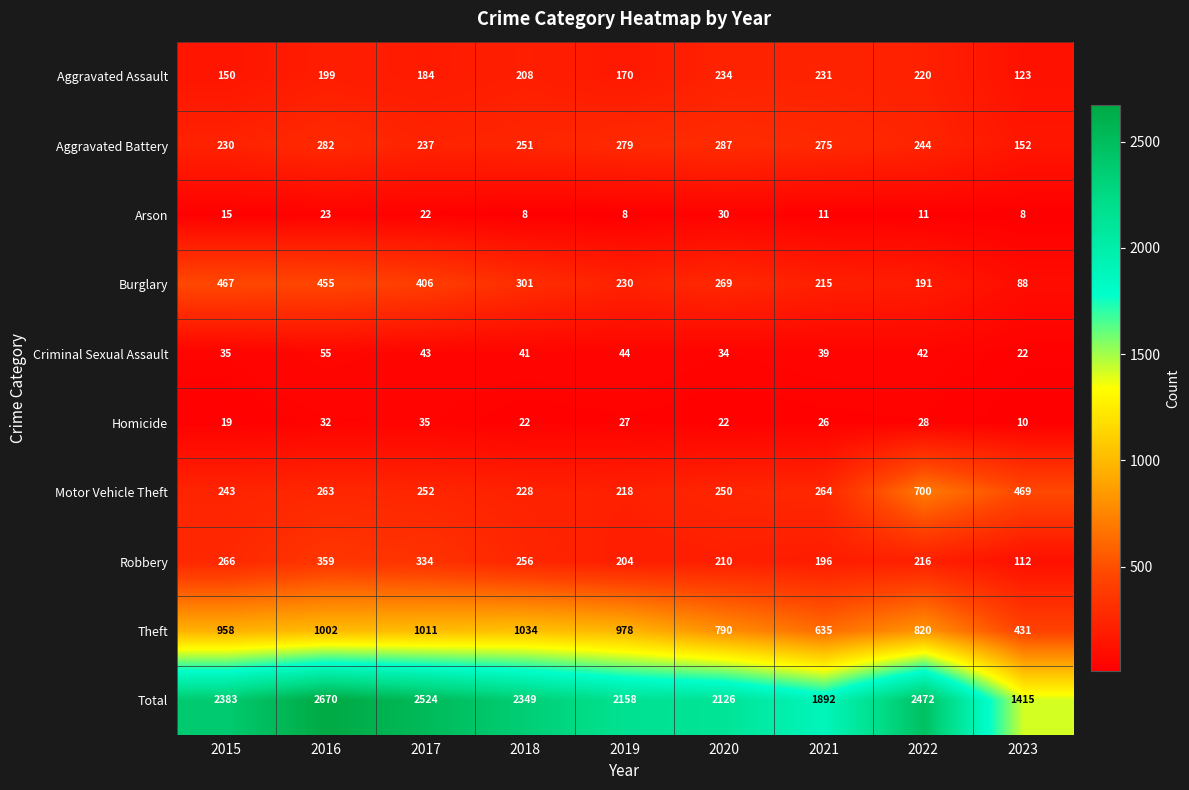

The Total series shows 1883 at 2023. True or false?

False